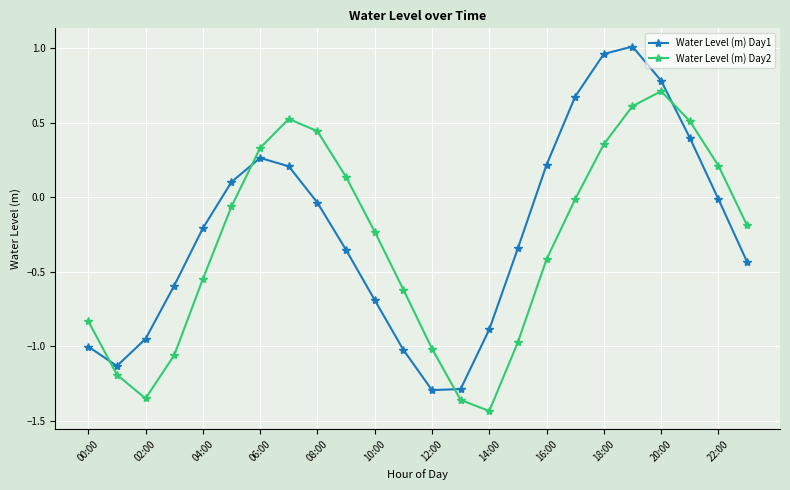

True or false: Water Level (m) Day1 and Water Level (m) Day2 cross at least once.

True